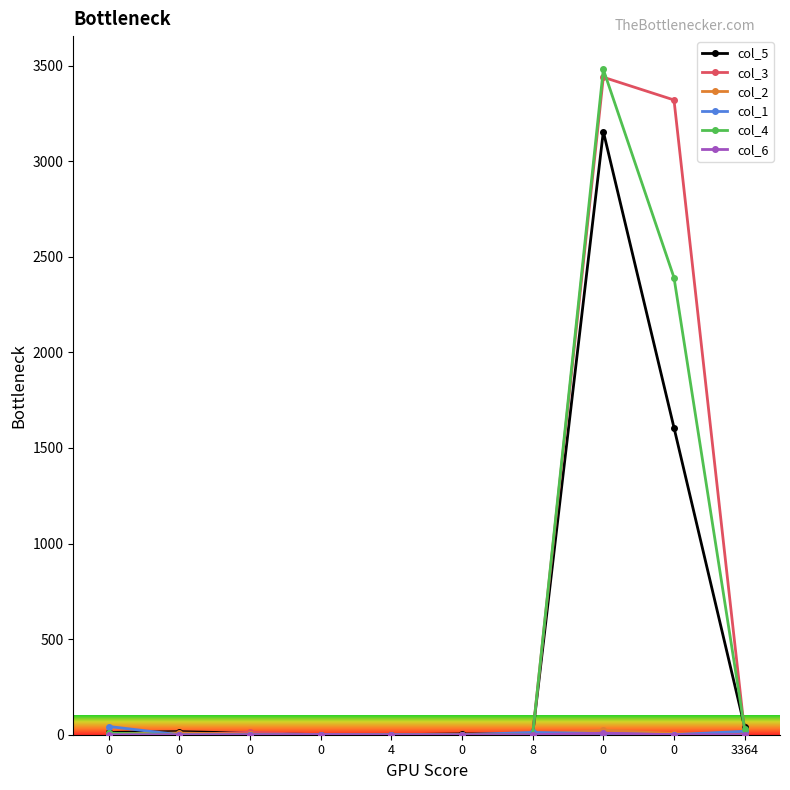

How many lines are shown in the chart?

6